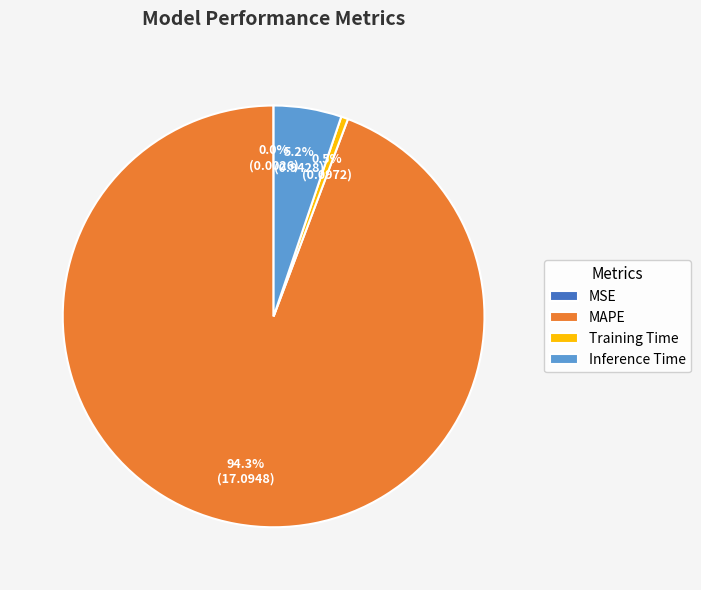

Is there a majority slice in this chart?

Yes